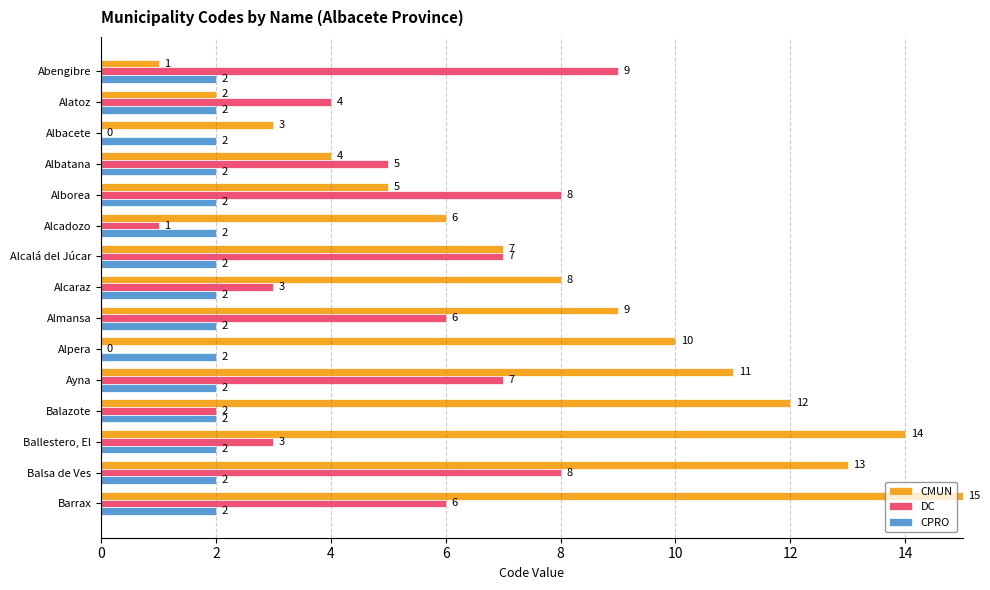

Between Alatoz and Albatana, which series saw the biggest shift?

CMUN